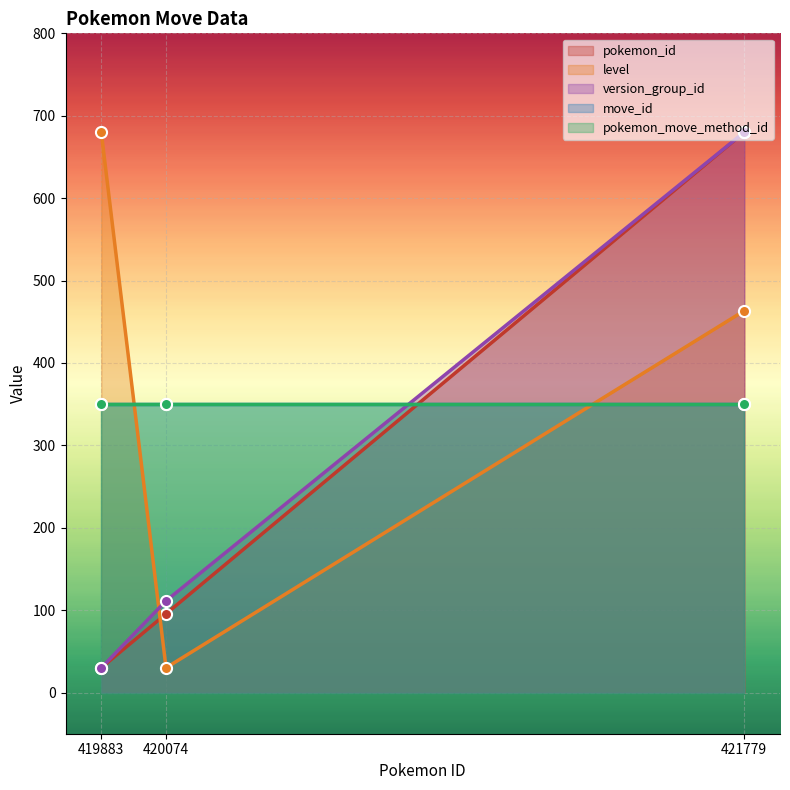

How many values in the pokemon_id series exceed 95?

2